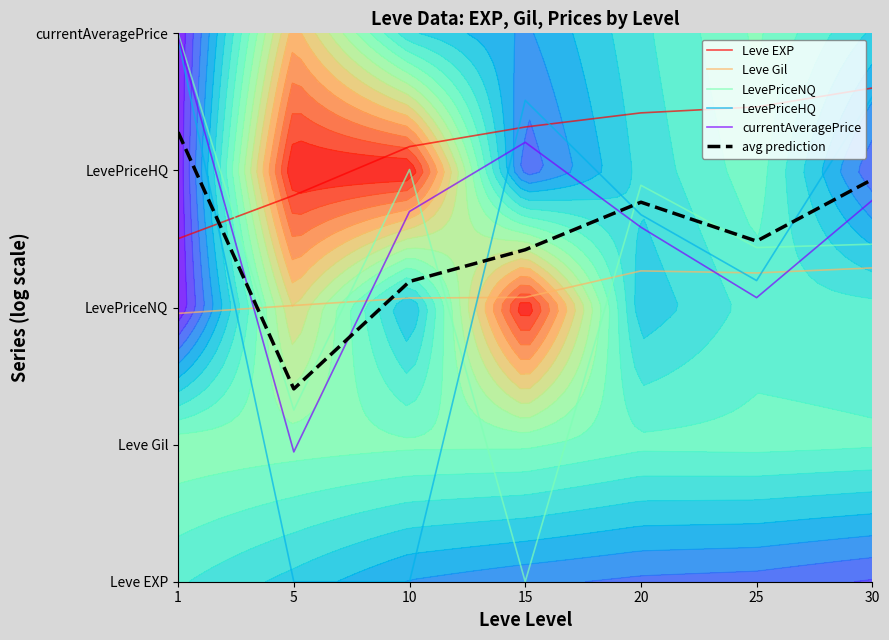

Rank the categories by avg prediction value from lowest to highest.

5, 10, 15, 25, 20, 30, 1